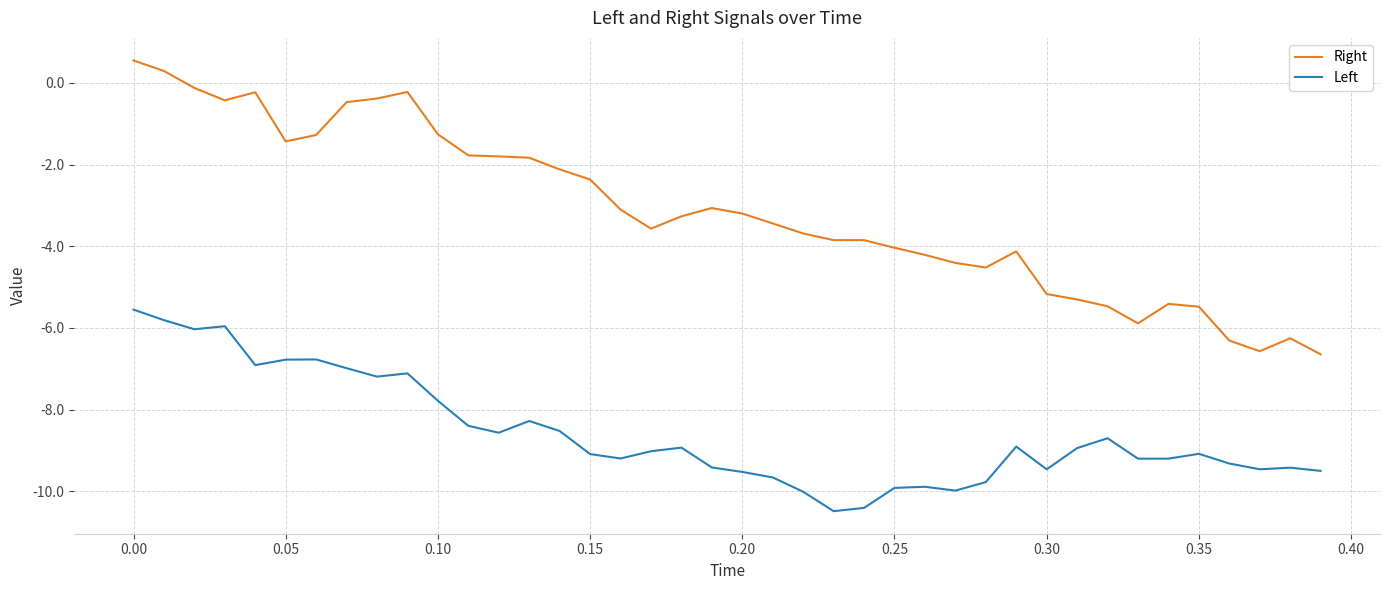

What is the difference between the maximum and second lowest values in the Left series?

4.9